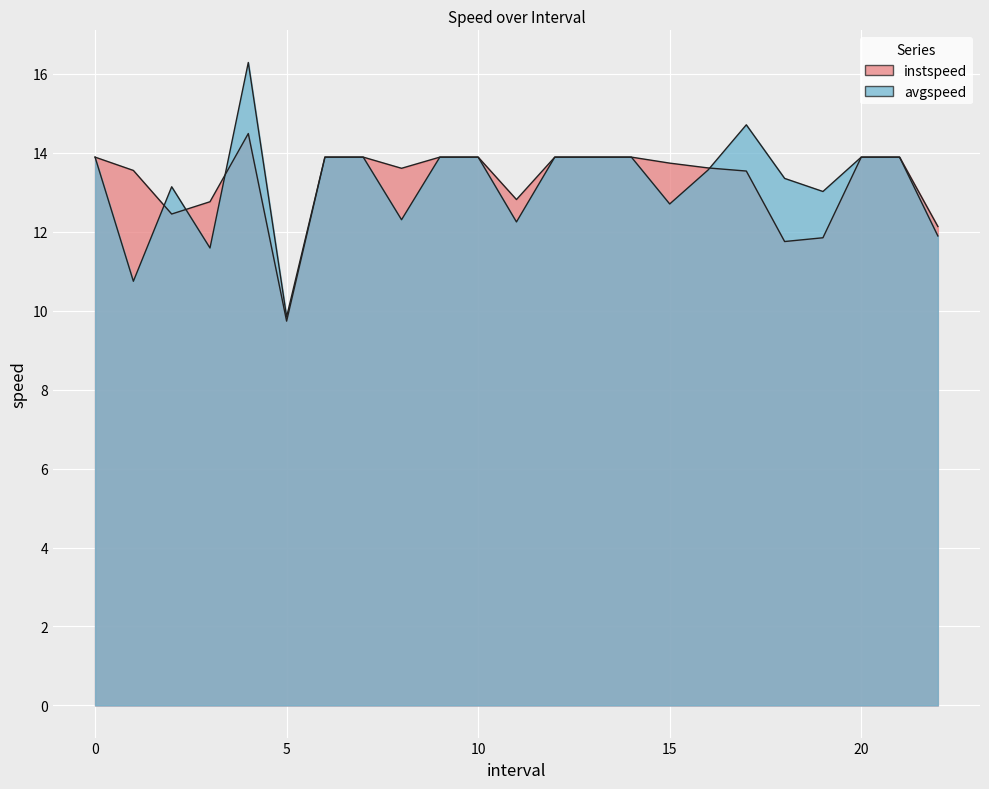

Reading left to right, transcribe all the data shown in this chart.

instspeed: 13.9	13.6	12.4	12.8	14.5	9.7	13.9	13.9	13.6	13.9	13.9	12.8	13.9	13.9	13.9	13.7	13.6	13.5	11.8	11.8	13.9	13.9	12.1
avgspeed: 13.9	10.7	13.1	11.6	16.3	9.8	13.9	13.9	12.3	13.9	13.9	12.2	13.9	13.9	13.9	12.7	13.6	14.7	13.4	13.0	13.9	13.9	11.9